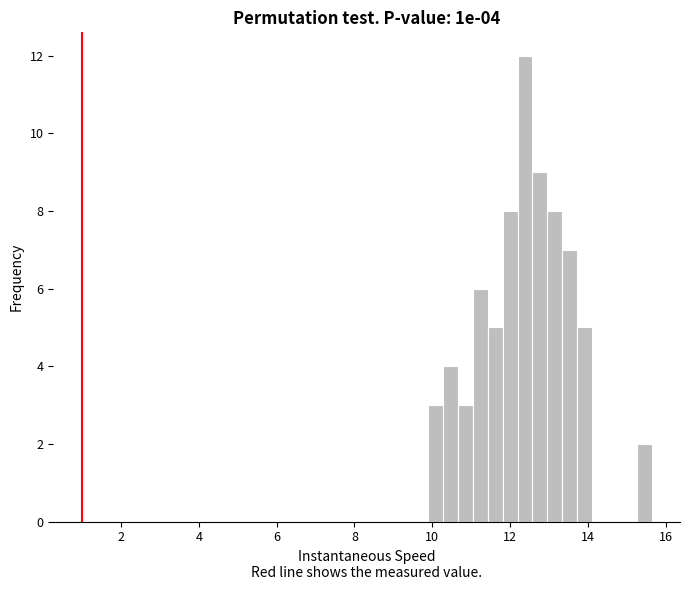

Around what value on the x-axis is the tallest bar? Give the approximate position of its centre, as read against the axis.

12.4